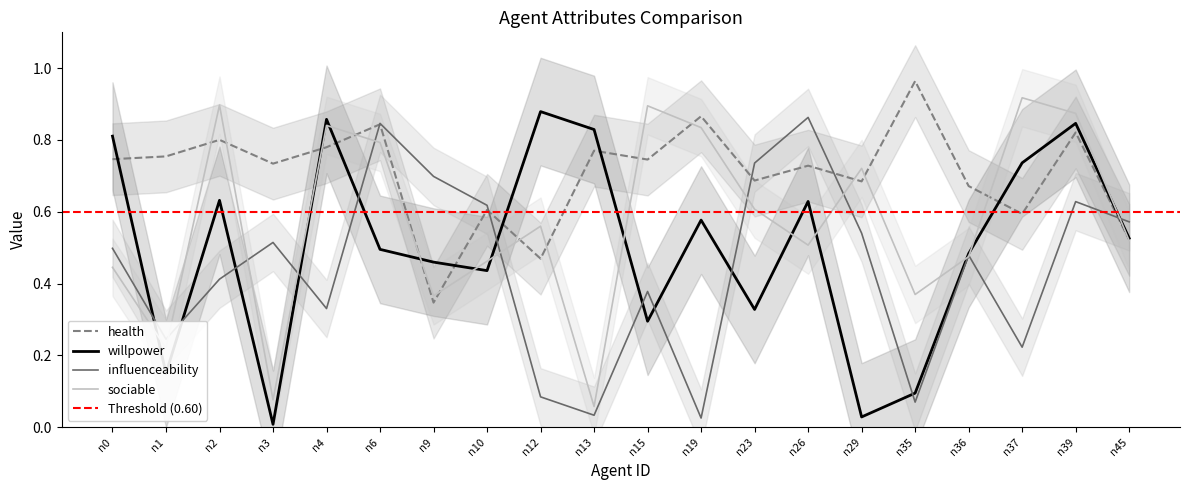

At n4, list the series in order from smallest to largest.

influenceability, health, sociable, willpower